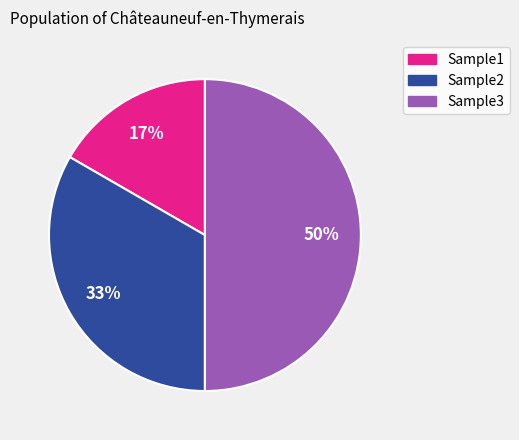

What percentage is the Sample2 slice, to the nearest percent?

33%